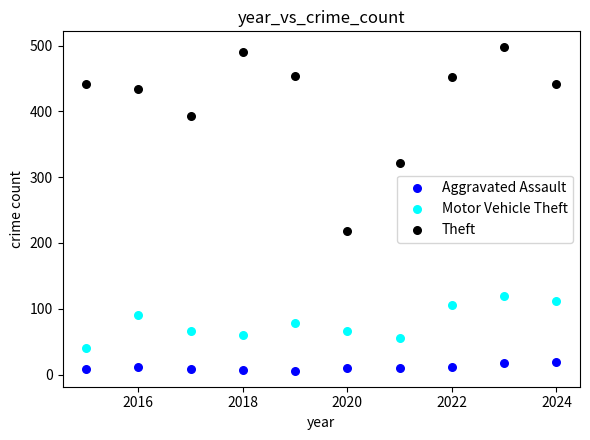

Which series reaches the minimum Y coordinate?

Aggravated Assault